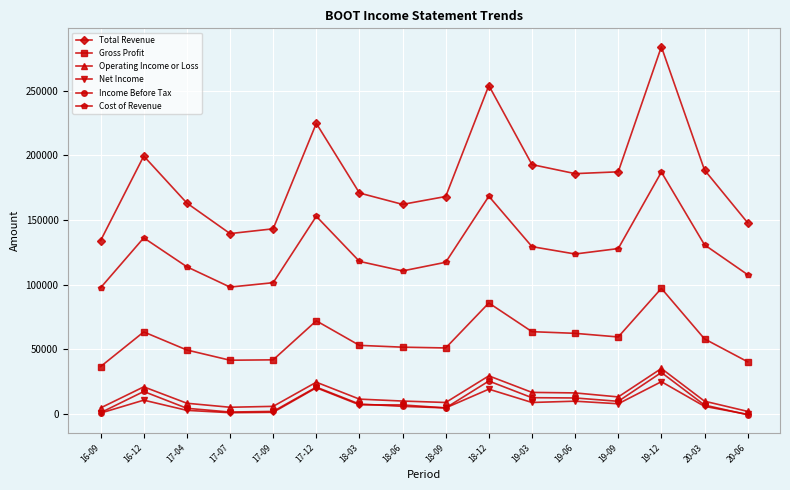

At which category is the sum across all series the highest?

19-12